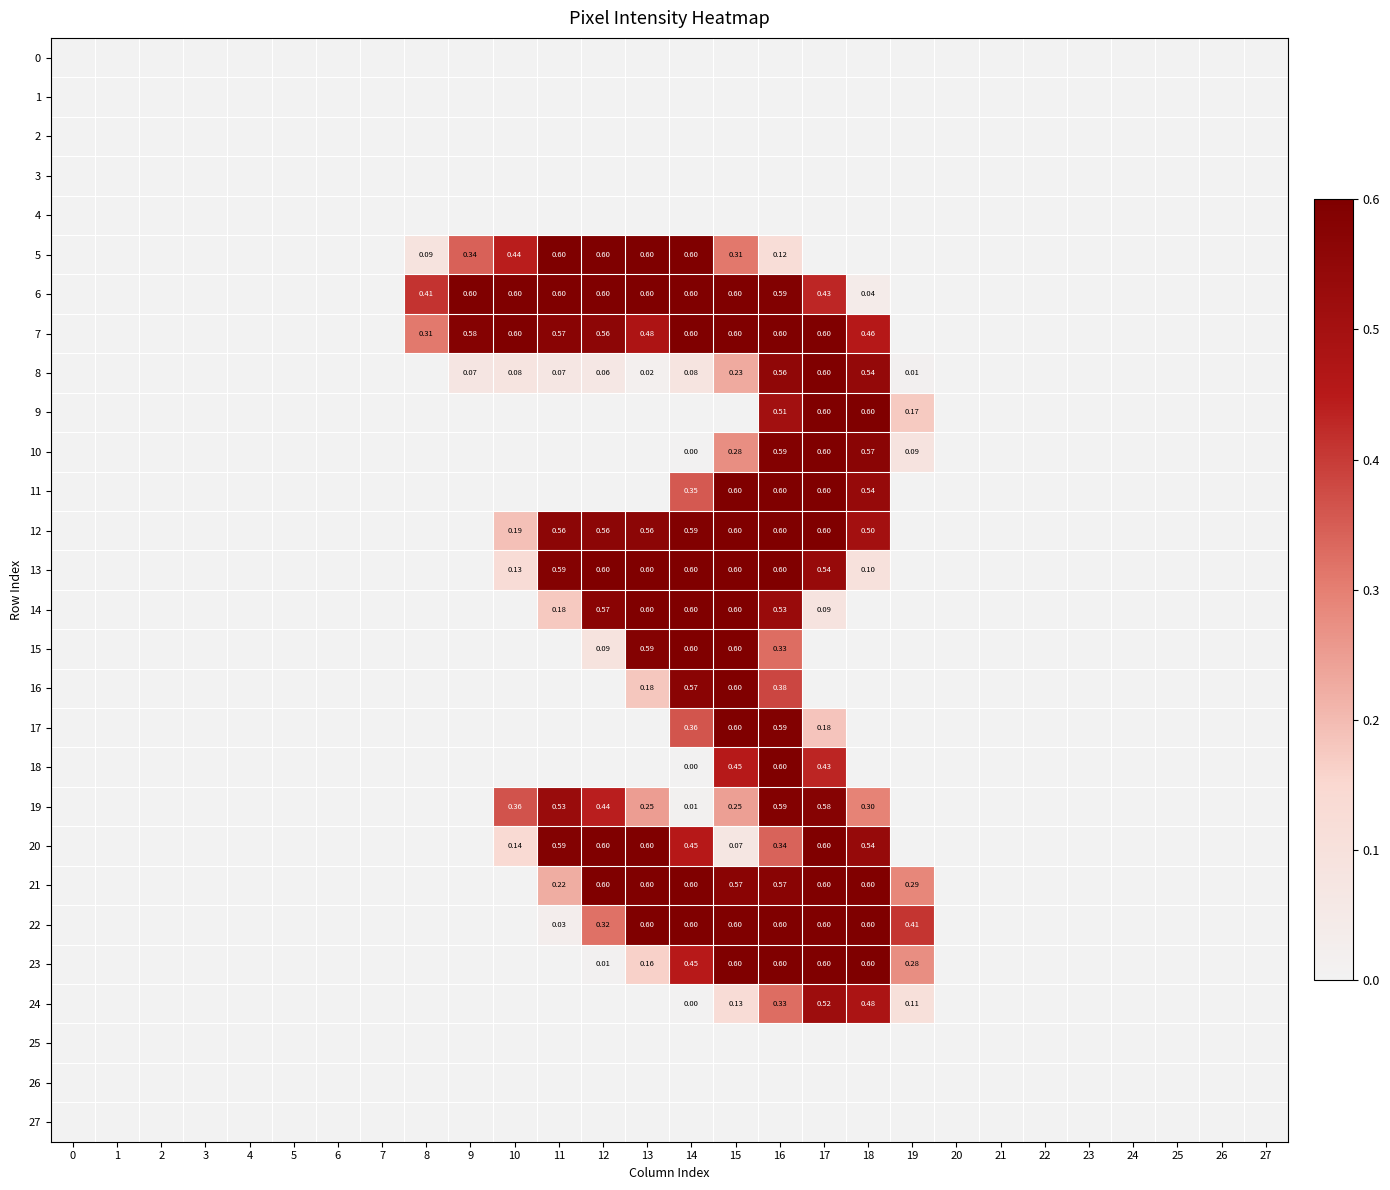

At which category is the sum across all series the highest?

16